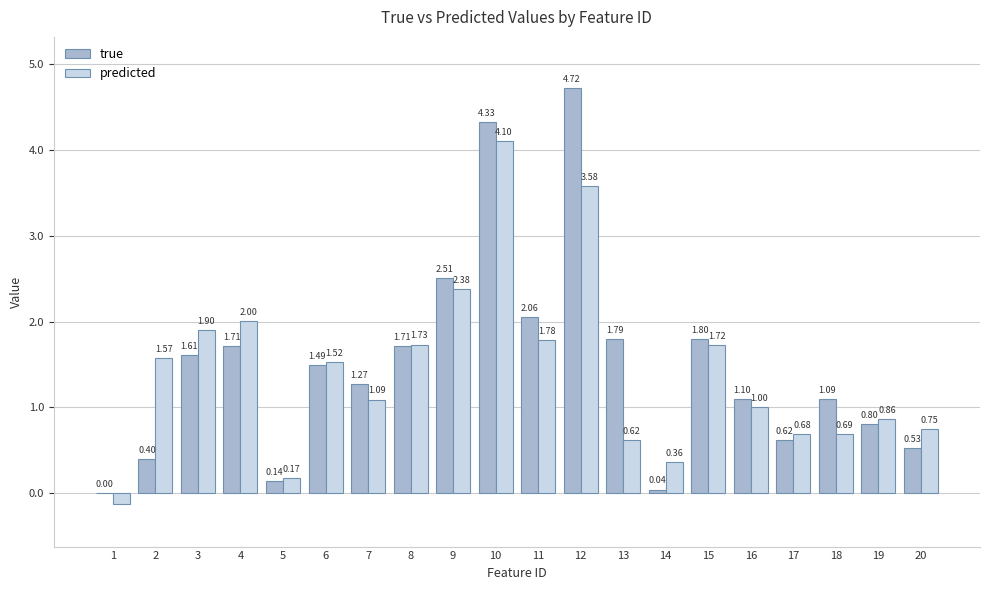

What is the sum of all true values?

29.7